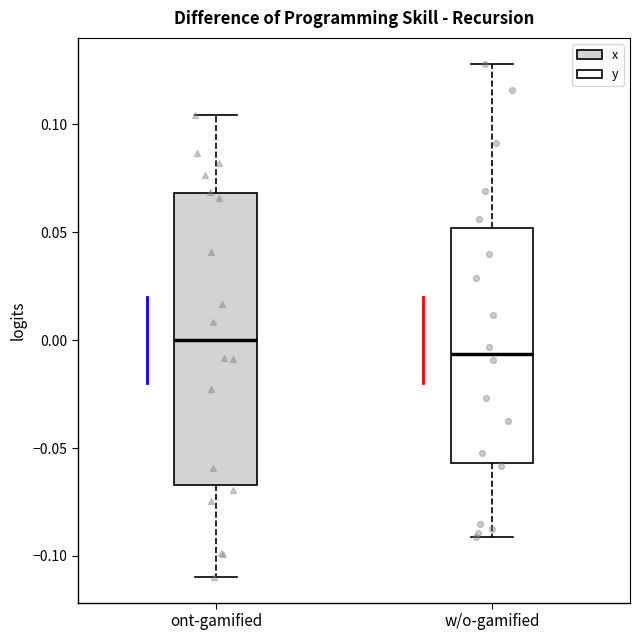

Which box is the tallest, from its lower edge to its upper edge?

ont-gamified